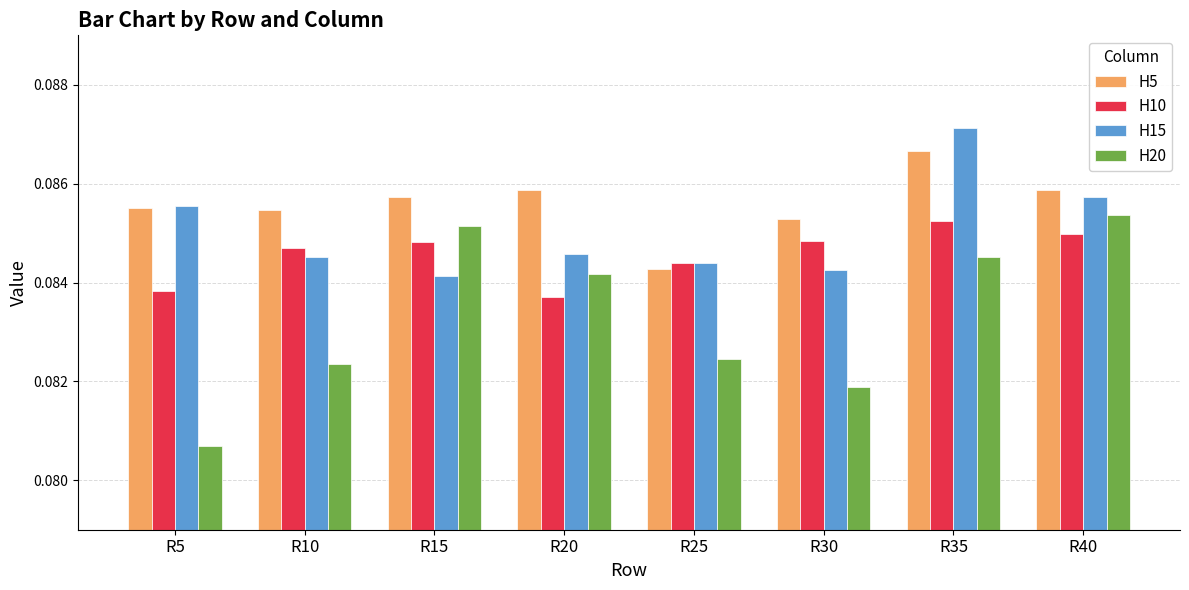

How many H10 values are between 0 and 1?

8